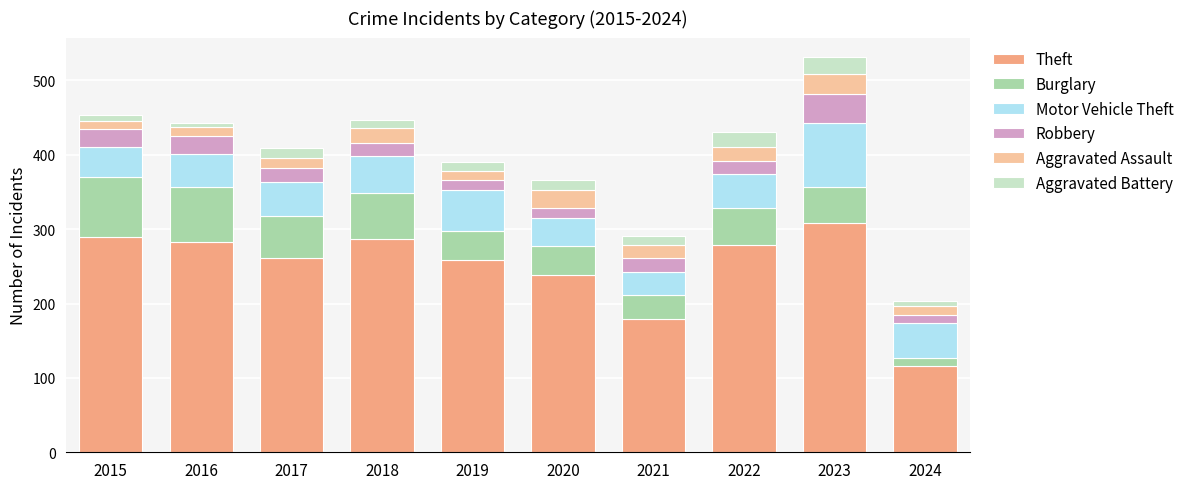

Count the number of categories in the chart.

10